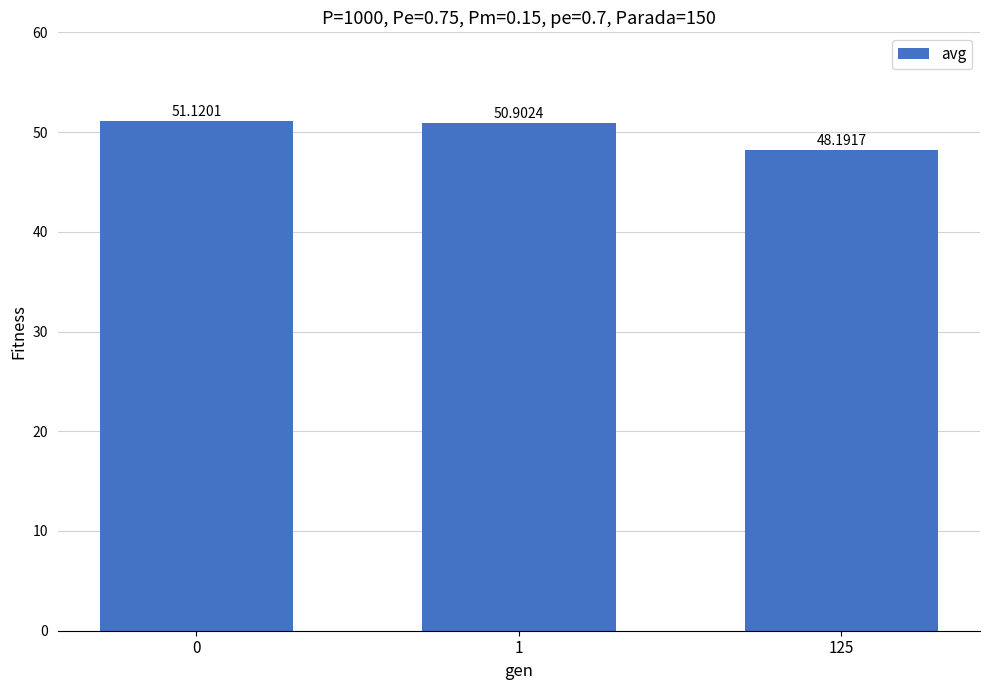

The chart shows a value of 29.8 at 125. True or false?

False